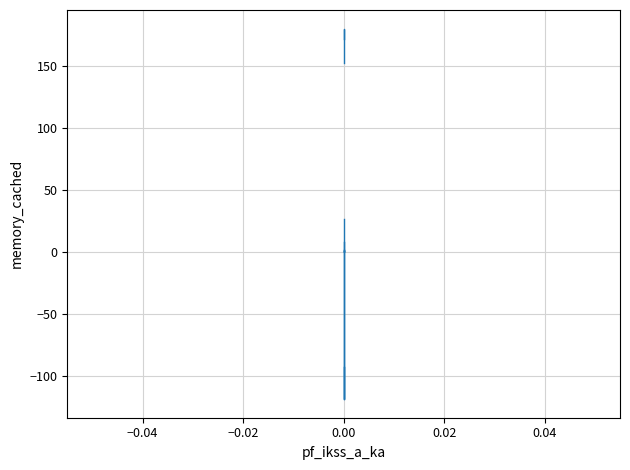

What is the highest value of the pf_va_c_degree series?

180.0